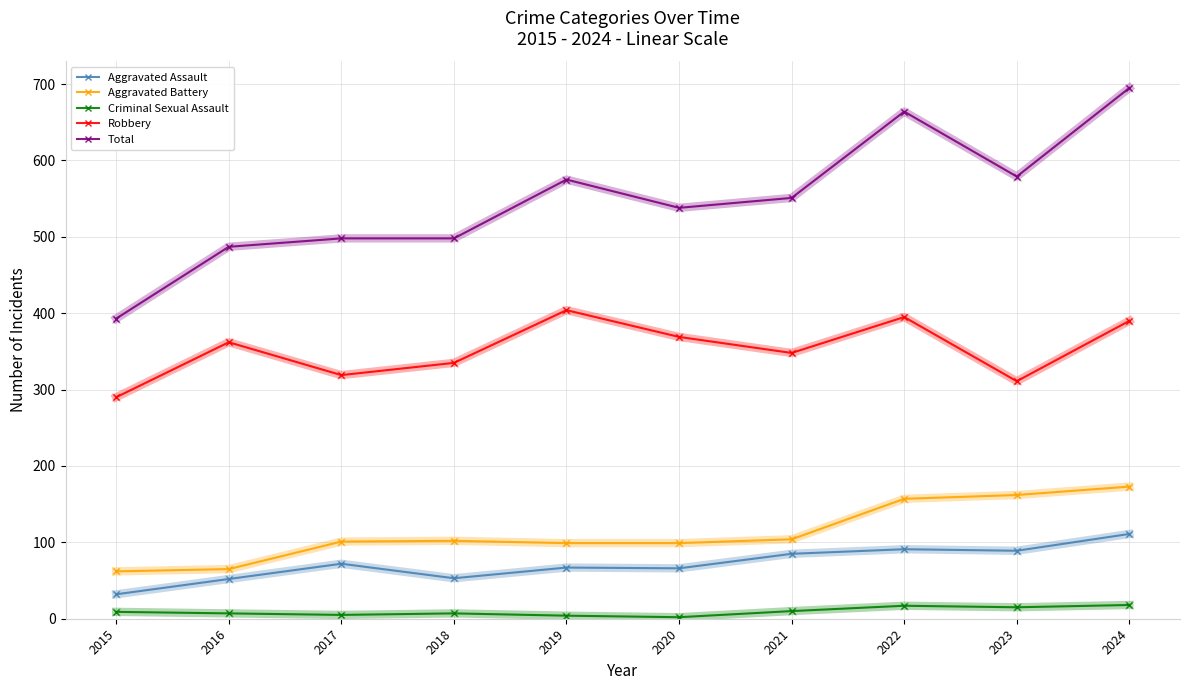

True or false: Robbery and Aggravated Battery cross at least once.

False